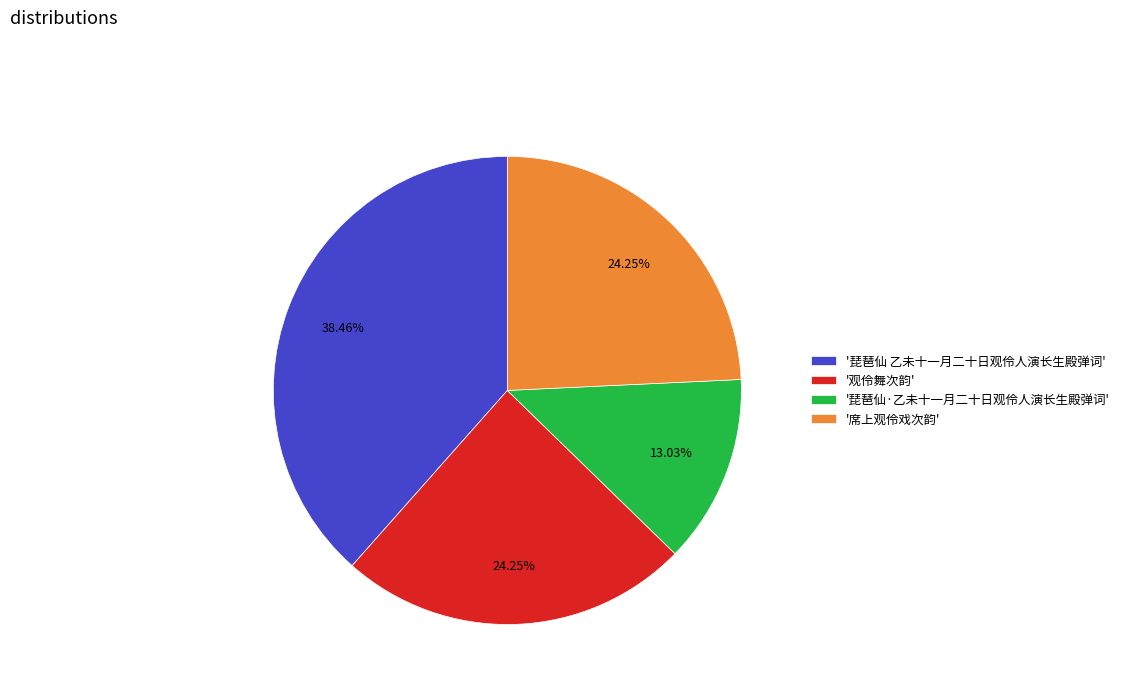

How many slices are in this pie chart?

4